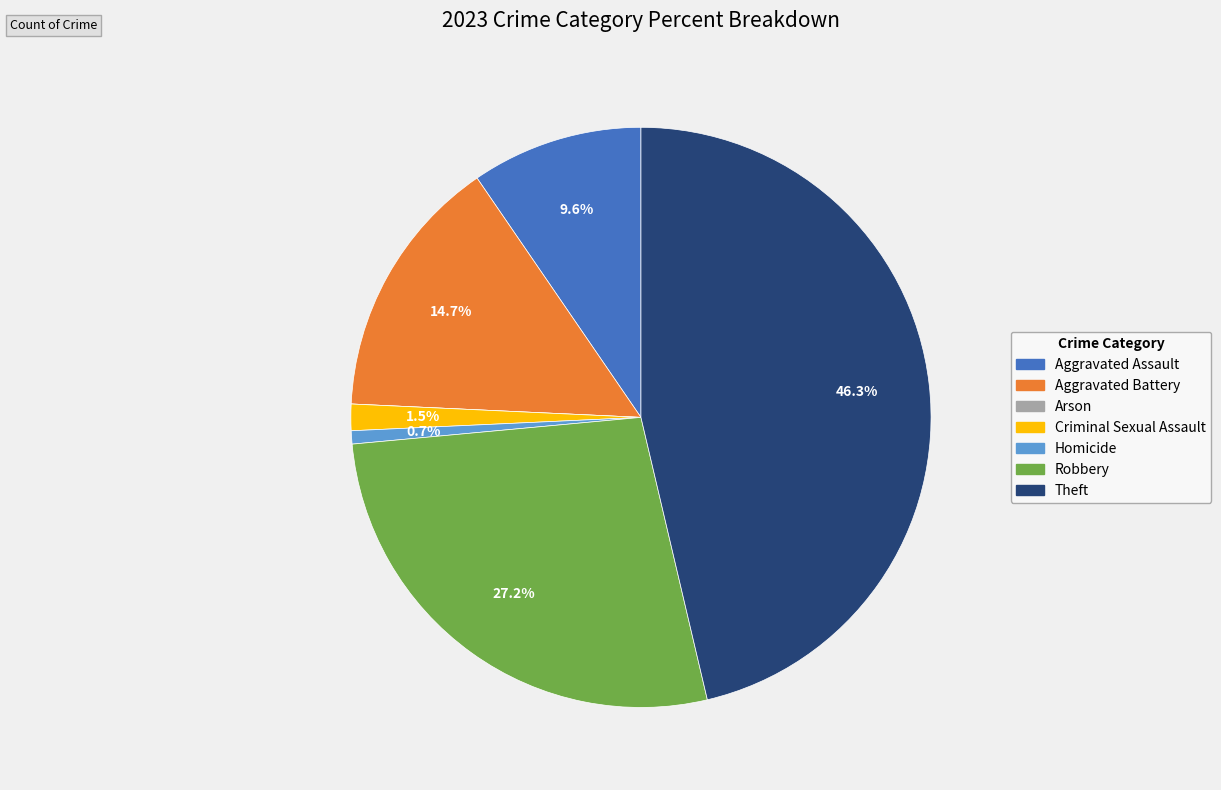

Which category has the biggest portion of the pie?

Theft